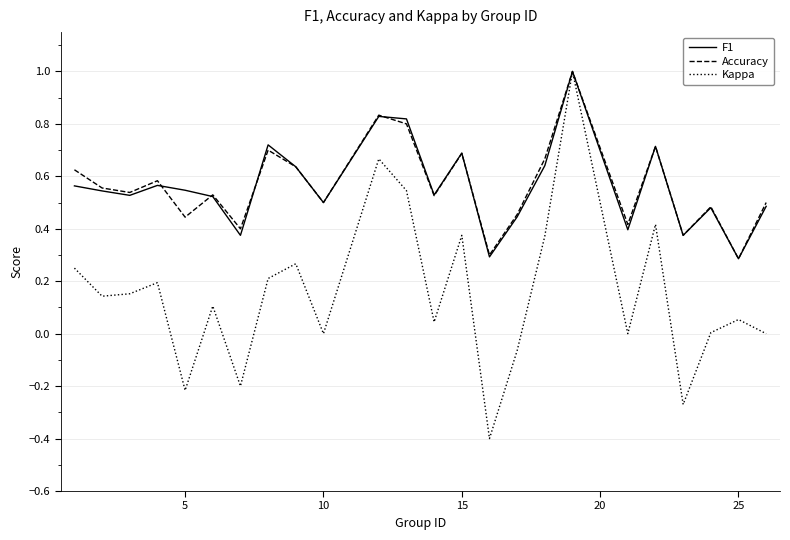

Which series has the largest range (max minus min)?

Kappa